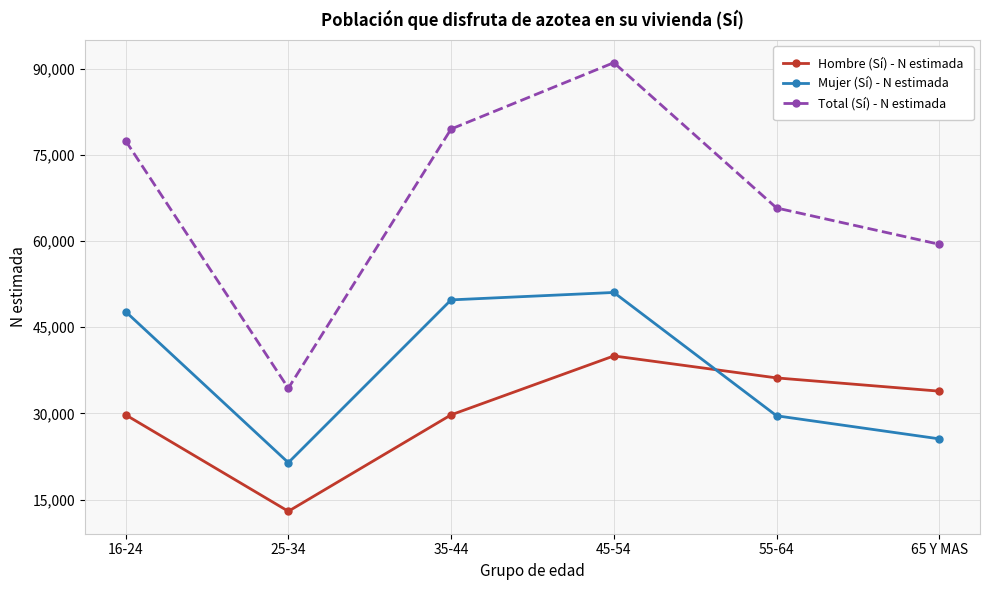

At which category does Hombre (Sí) - N estimada reach its first local peak?

45-54